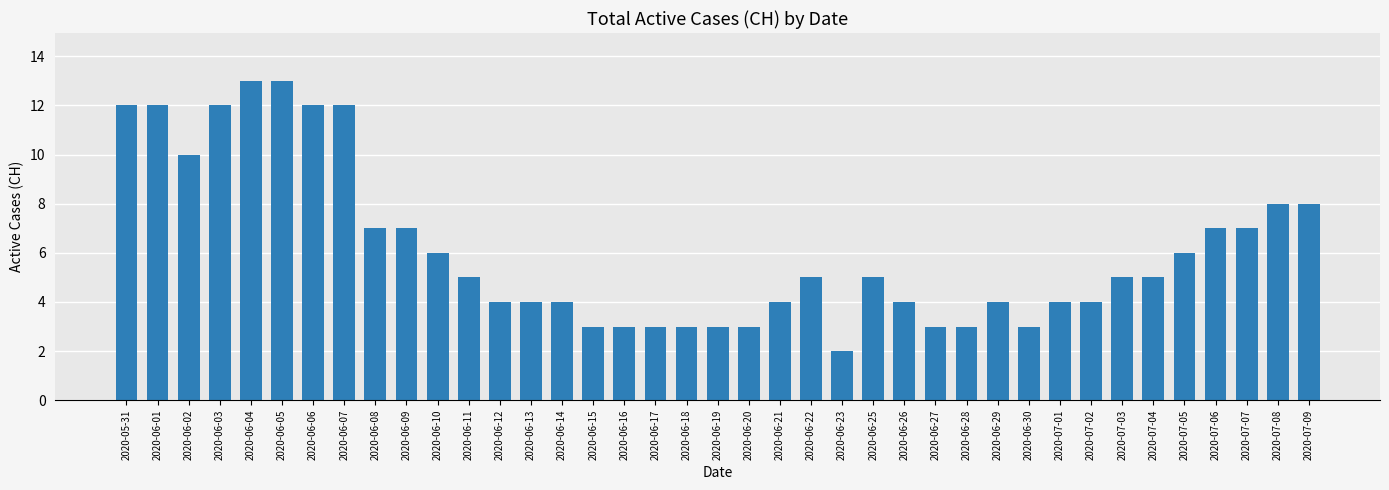

Reading left to right, list all the values displayed in this chart.

2020-05-31=12	2020-06-01=12	2020-06-02=10	2020-06-03=12	2020-06-04=13	2020-06-05=13	2020-06-06=12	2020-06-07=12	2020-06-08=7	2020-06-09=7	2020-06-10=6	2020-06-11=5	2020-06-12=4	2020-06-13=4	2020-06-14=4	2020-06-15=3	2020-06-16=3	2020-06-17=3	2020-06-18=3	2020-06-19=3	2020-06-20=3	2020-06-21=4	2020-06-22=5	2020-06-23=2	2020-06-25=5	2020-06-26=4	2020-06-27=3	2020-06-28=3	2020-06-29=4	2020-06-30=3	2020-07-01=4	2020-07-02=4	2020-07-03=5	2020-07-04=5	2020-07-05=6	2020-07-06=7	2020-07-07=7	2020-07-08=8	2020-07-09=8